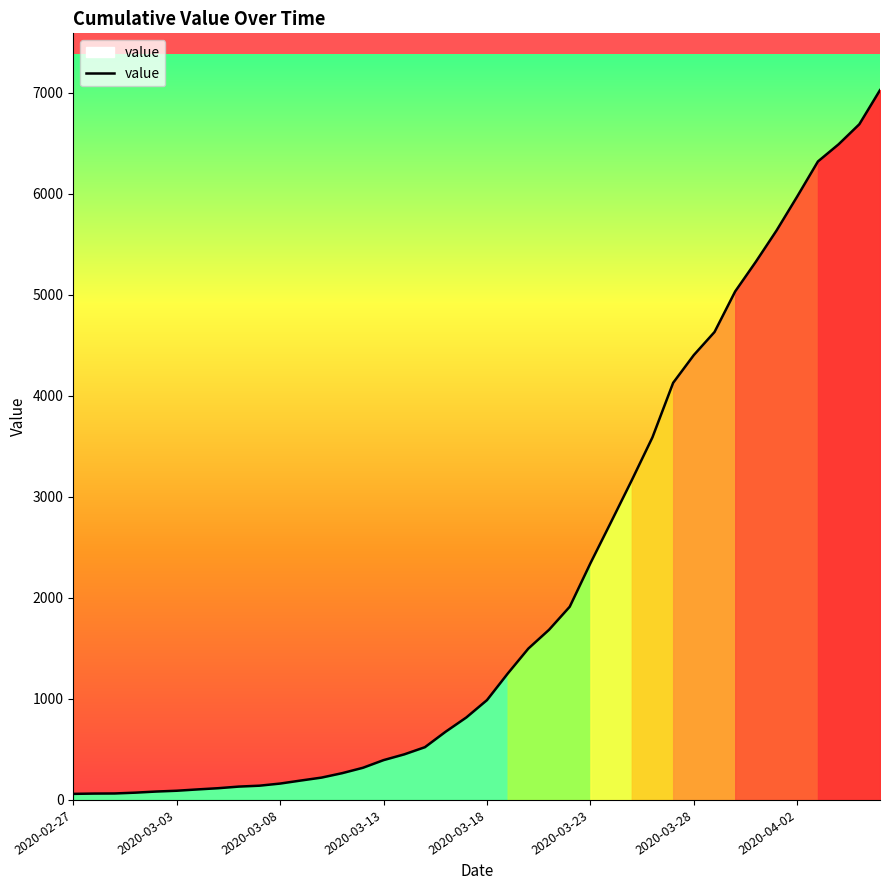

What is the greatest value displayed?

7025